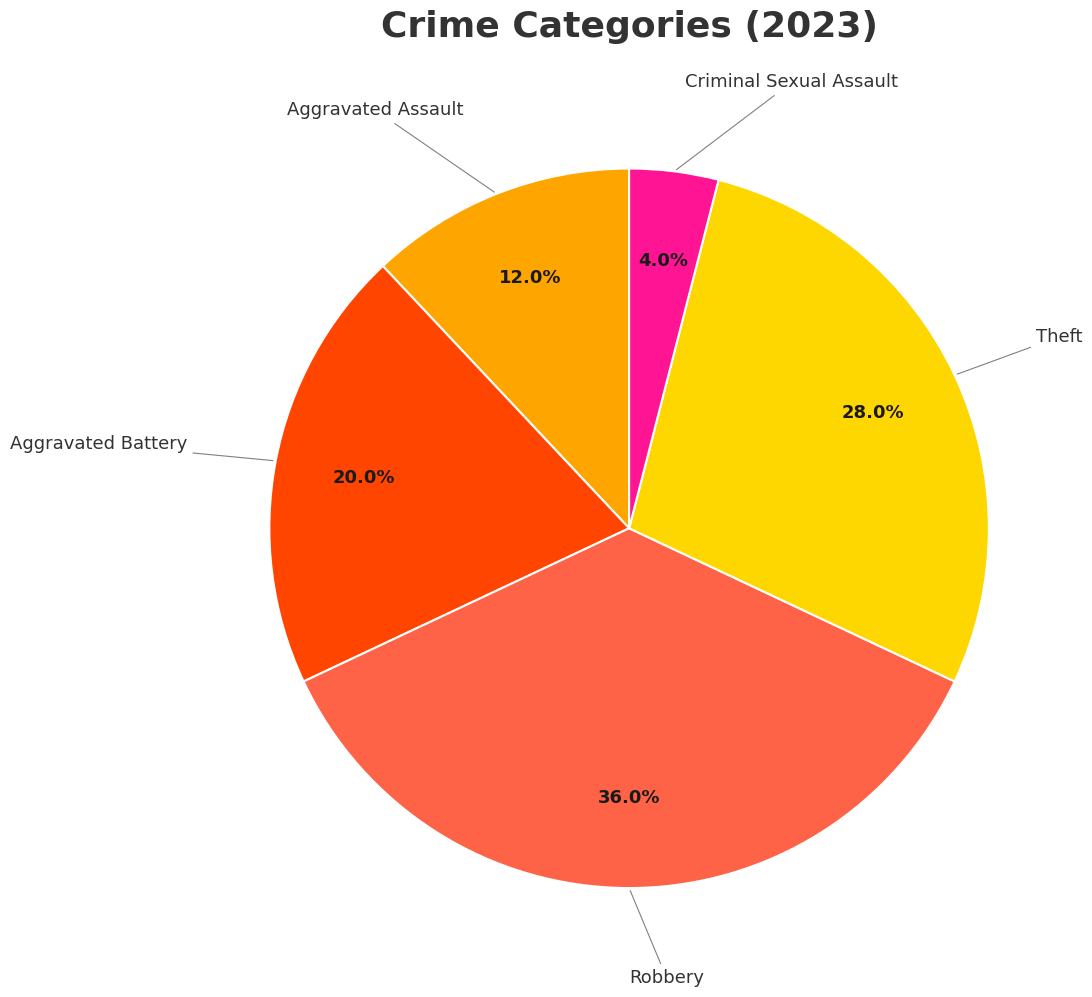

Is there a majority slice in this chart?

No